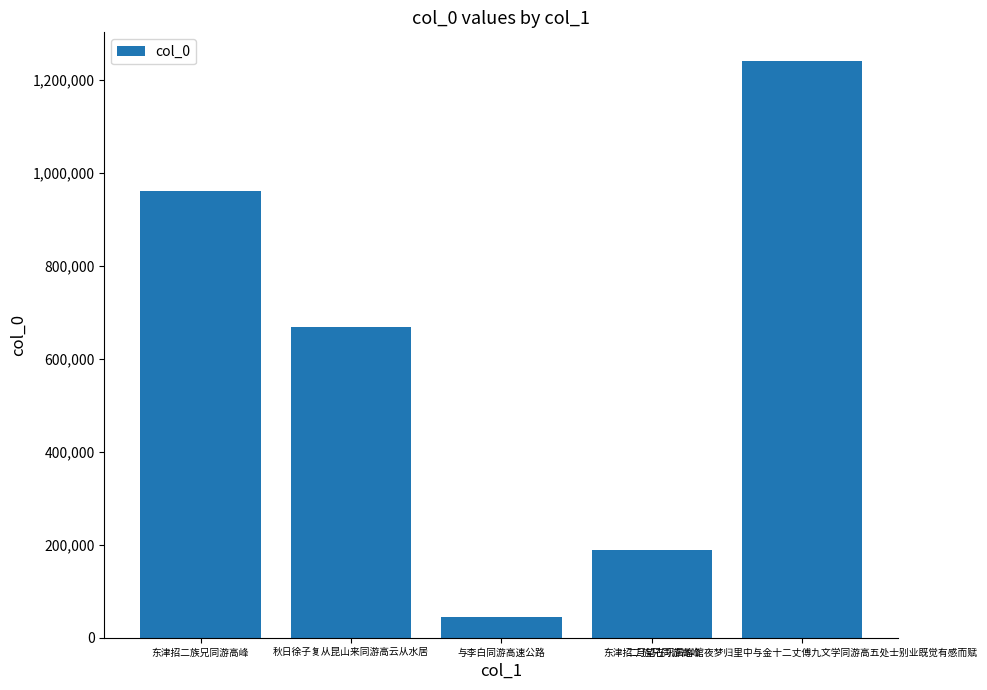

How many data points are less than 667329?

2